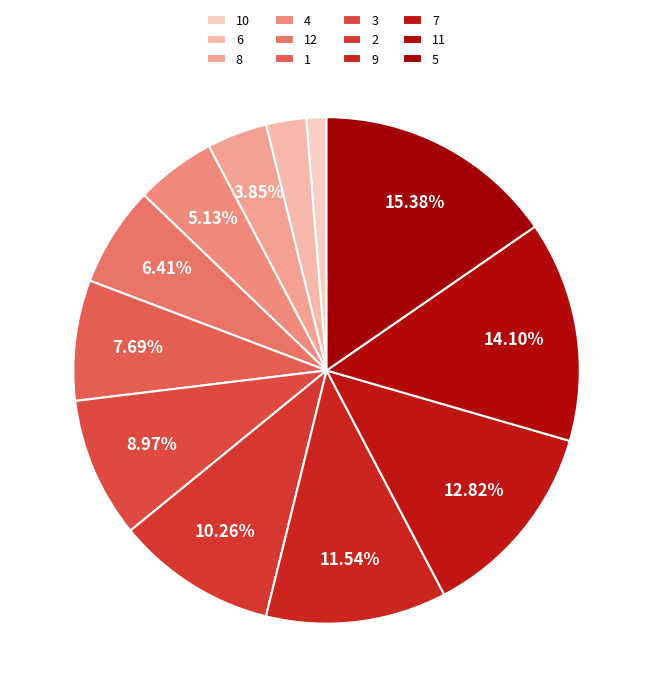

What is the change in value from 12 to 11?

+6